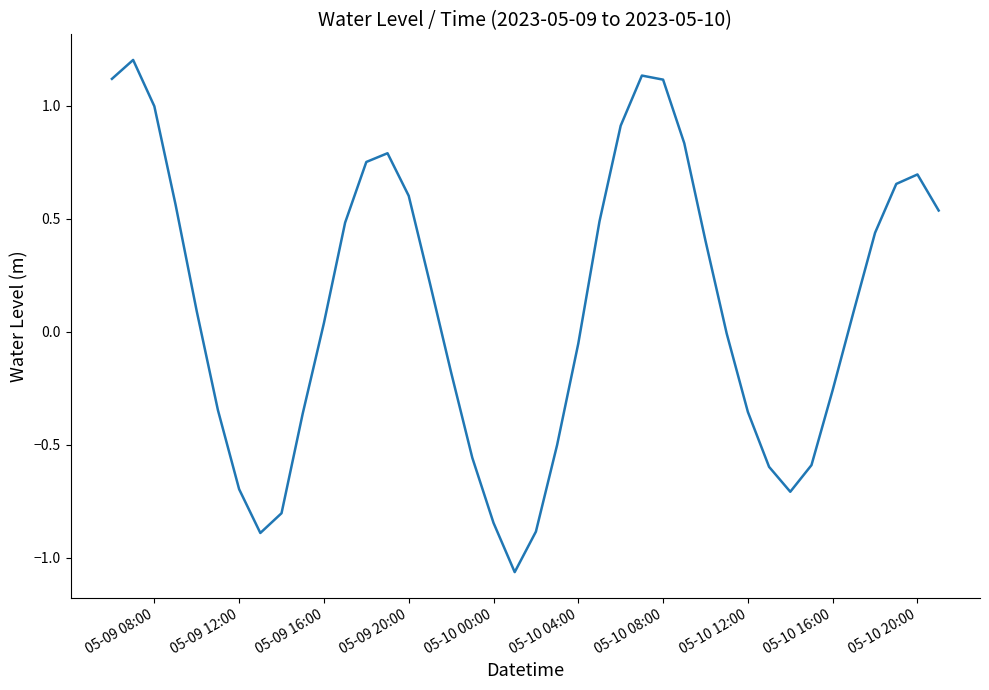

True or false: there are more than 1 points higher than both neighbors.

True